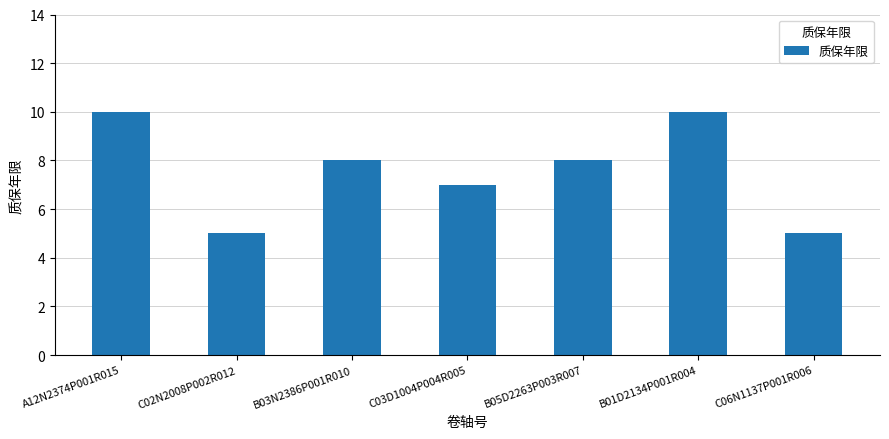

Count the values in the range 5 to 10.

7